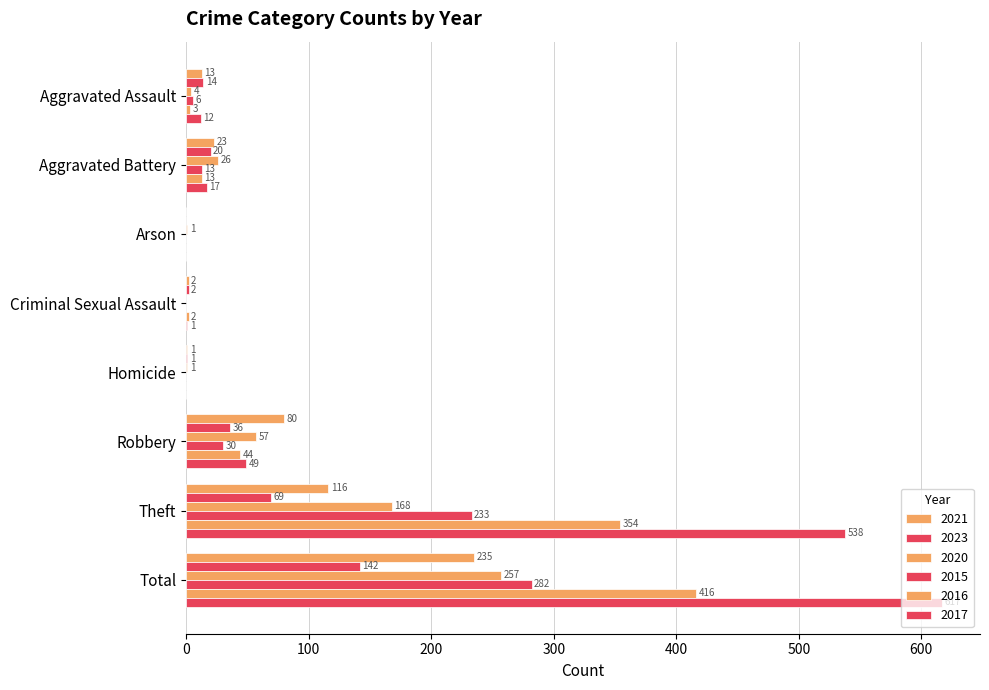

Reading right to left, extract all data points from this chart.

2021: Total=235	Theft=116	Robbery=80	Homicide=1	Criminal Sexual Assault=2	Arson=0	Aggravated Battery=23	Aggravated Assault=13
2023: Total=142	Theft=69	Robbery=36	Homicide=1	Criminal Sexual Assault=2	Arson=0	Aggravated Battery=20	Aggravated Assault=14
2020: Total=257	Theft=168	Robbery=57	Homicide=1	Criminal Sexual Assault=0	Arson=1	Aggravated Battery=26	Aggravated Assault=4
2015: Total=282	Theft=233	Robbery=30	Homicide=0	Criminal Sexual Assault=0	Arson=0	Aggravated Battery=13	Aggravated Assault=6
2016: Total=416	Theft=354	Robbery=44	Homicide=0	Criminal Sexual Assault=2	Arson=0	Aggravated Battery=13	Aggravated Assault=3
2017: Total=617	Theft=538	Robbery=49	Homicide=0	Criminal Sexual Assault=1	Arson=0	Aggravated Battery=17	Aggravated Assault=12